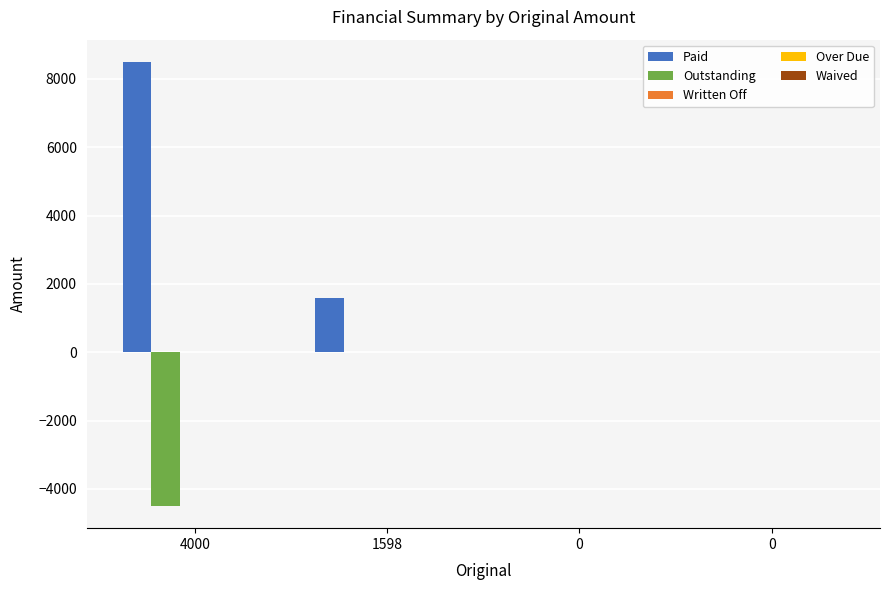

What is the total value across all series at 4000?

4000